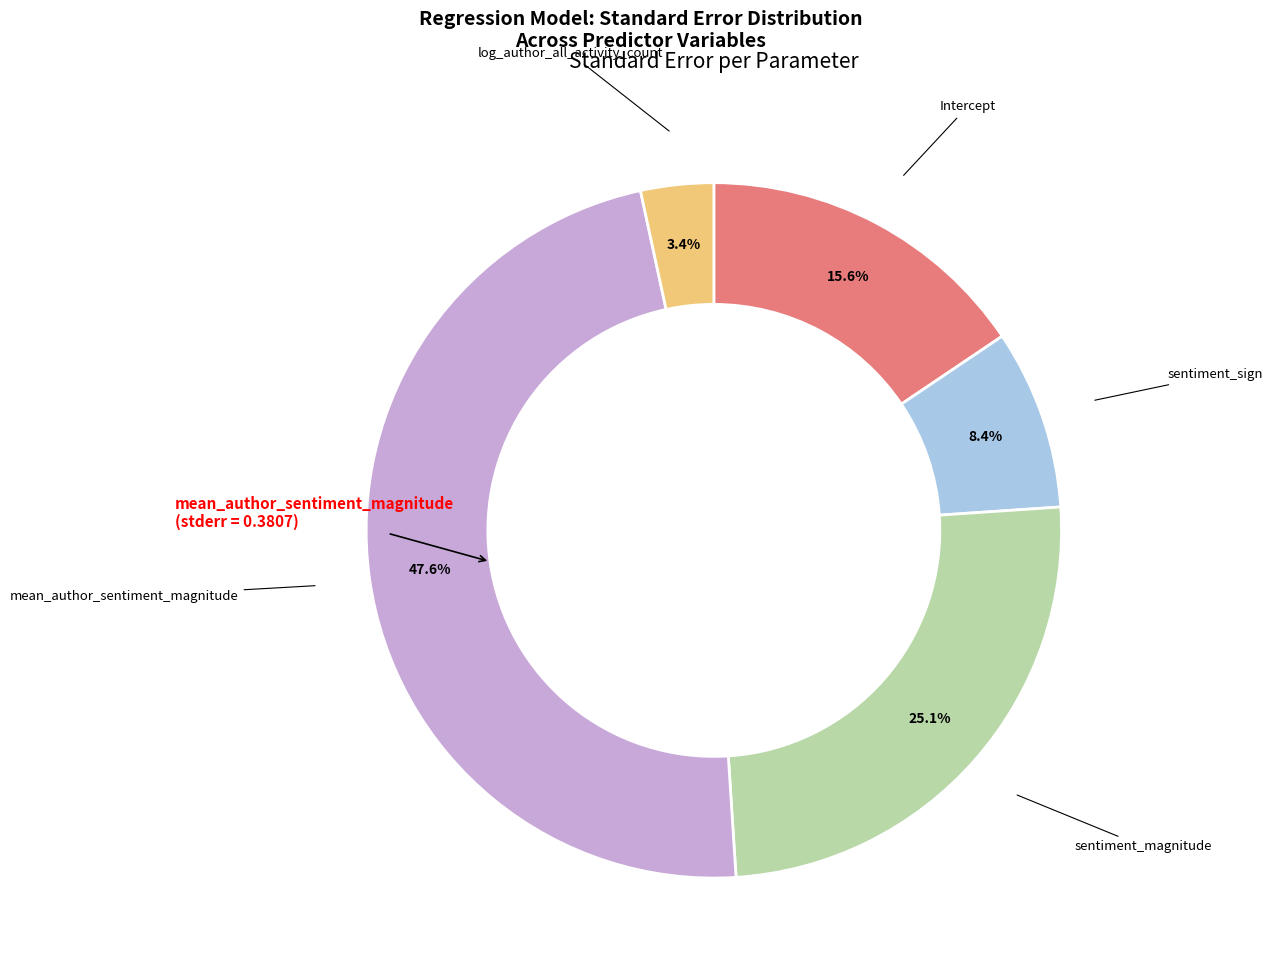

How many segments does this pie chart have?

5